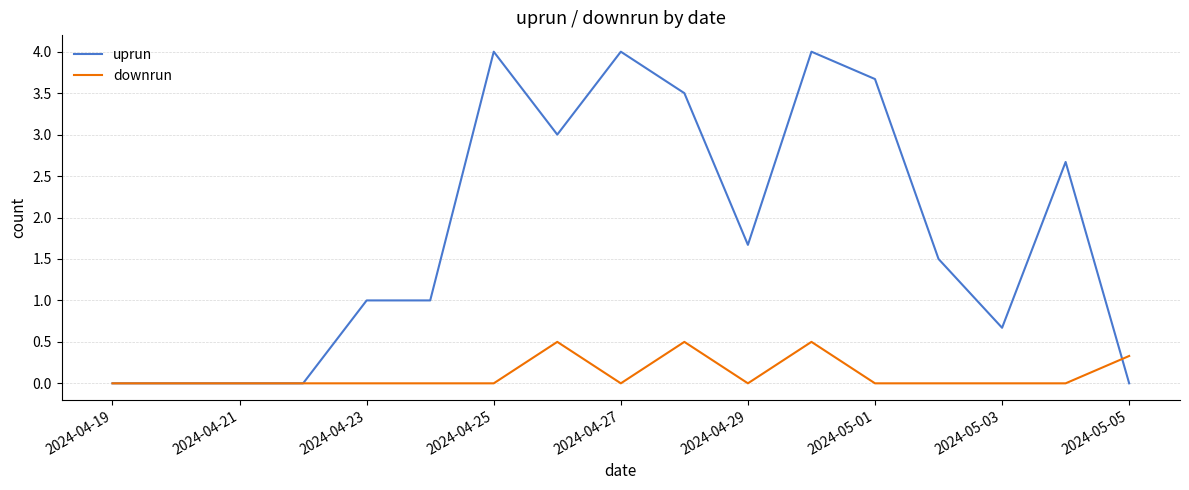

Which series has the widest spread of values?

uprun